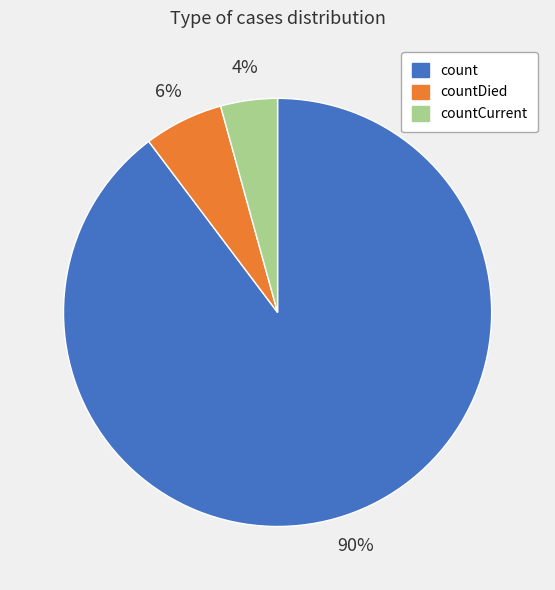

To the nearest percent, what is the average slice percentage?

33%